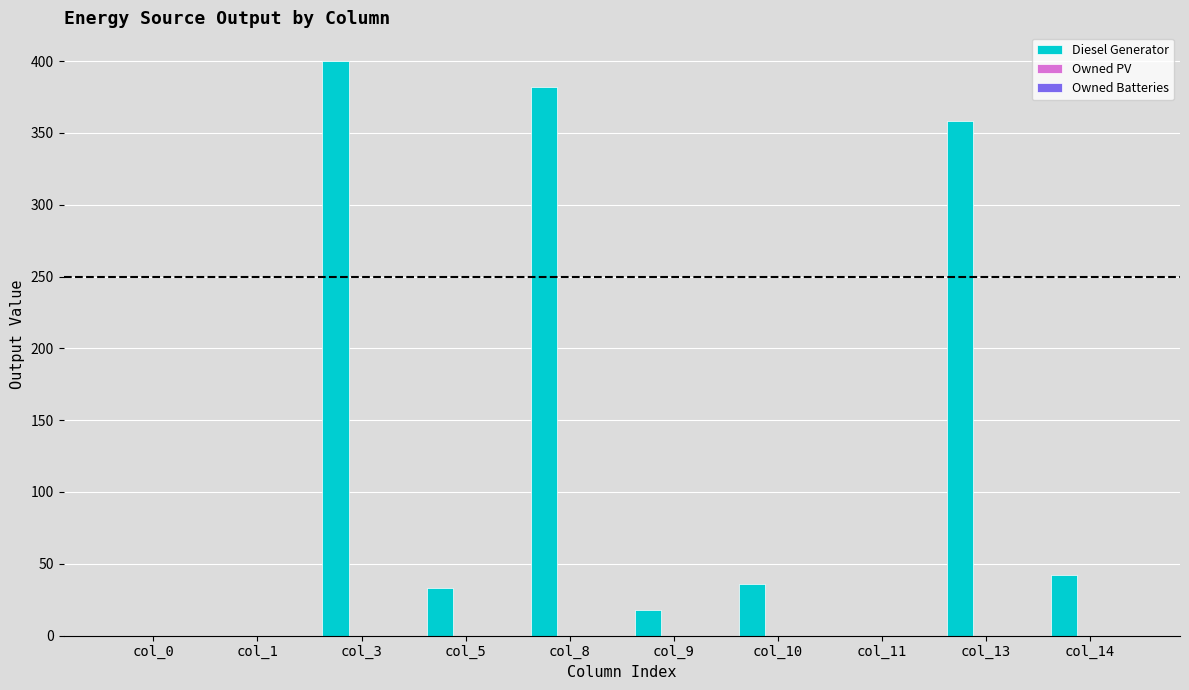

Are the bars grouped side by side (vs. stacked)?

No